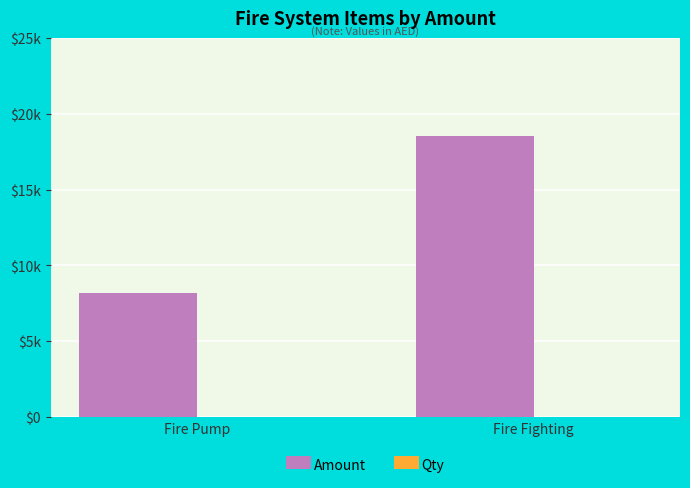

List the labels in order of Amount value, smallest first.

Fire Pump, Fire Fighting